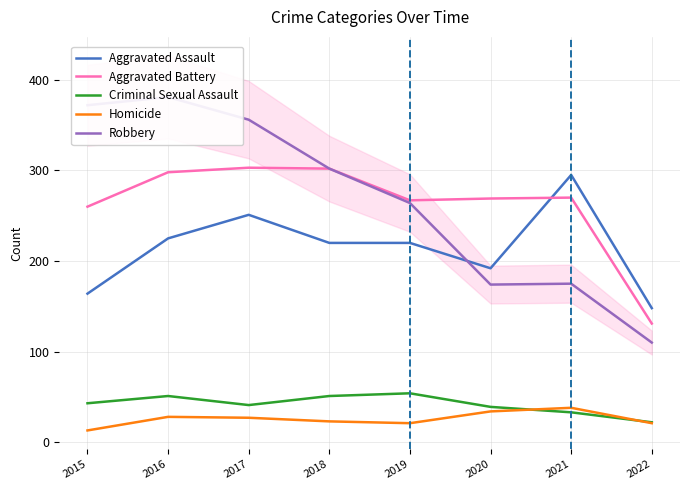

What is the average value of the Aggravated Assault series?

214